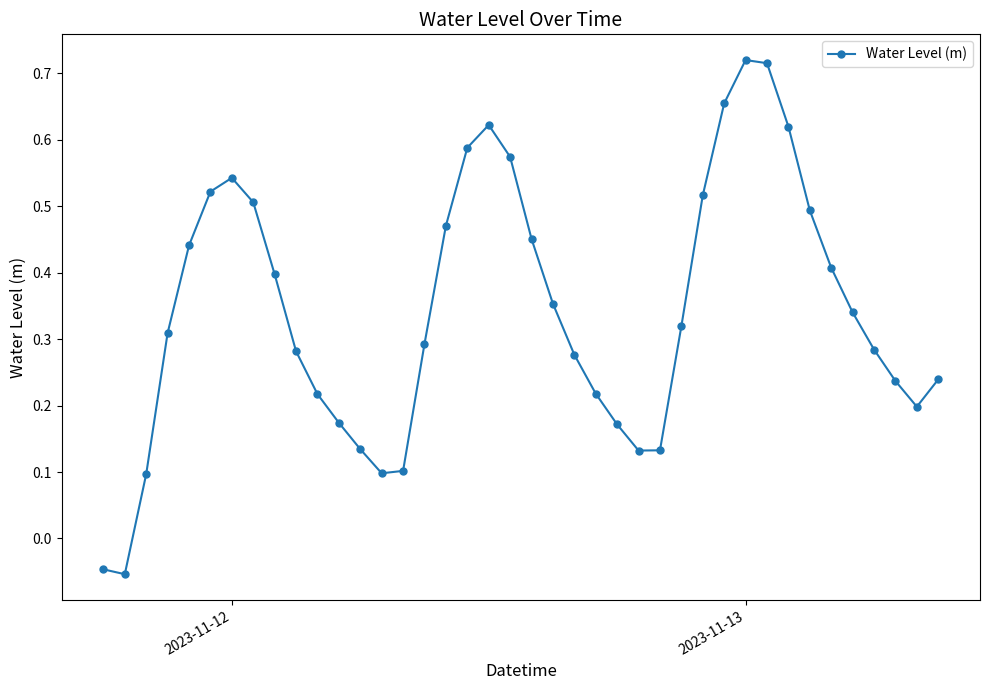

What is the difference between the maximum and second lowest values?

0.8